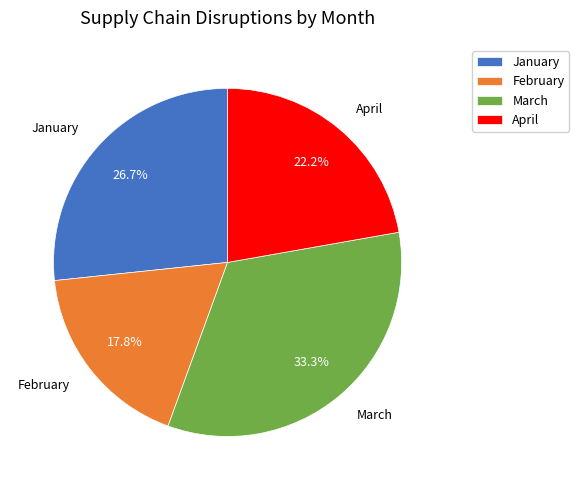

To the nearest percent, what percentage of the pie is April?

22%